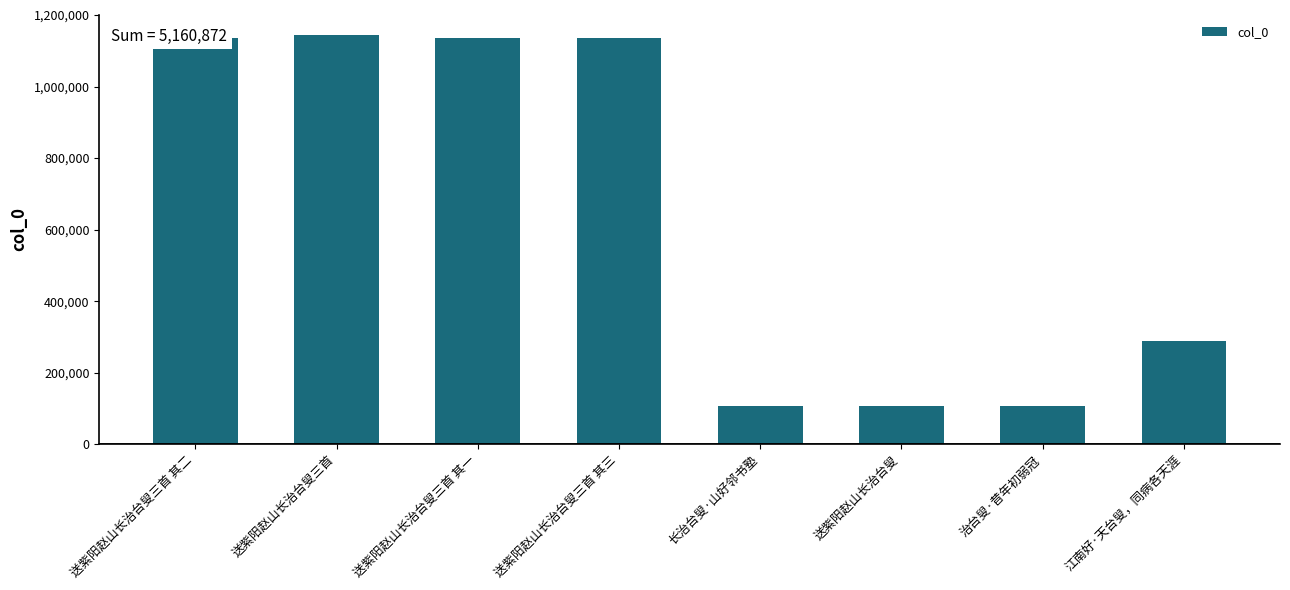

Are the bars horizontal?

No